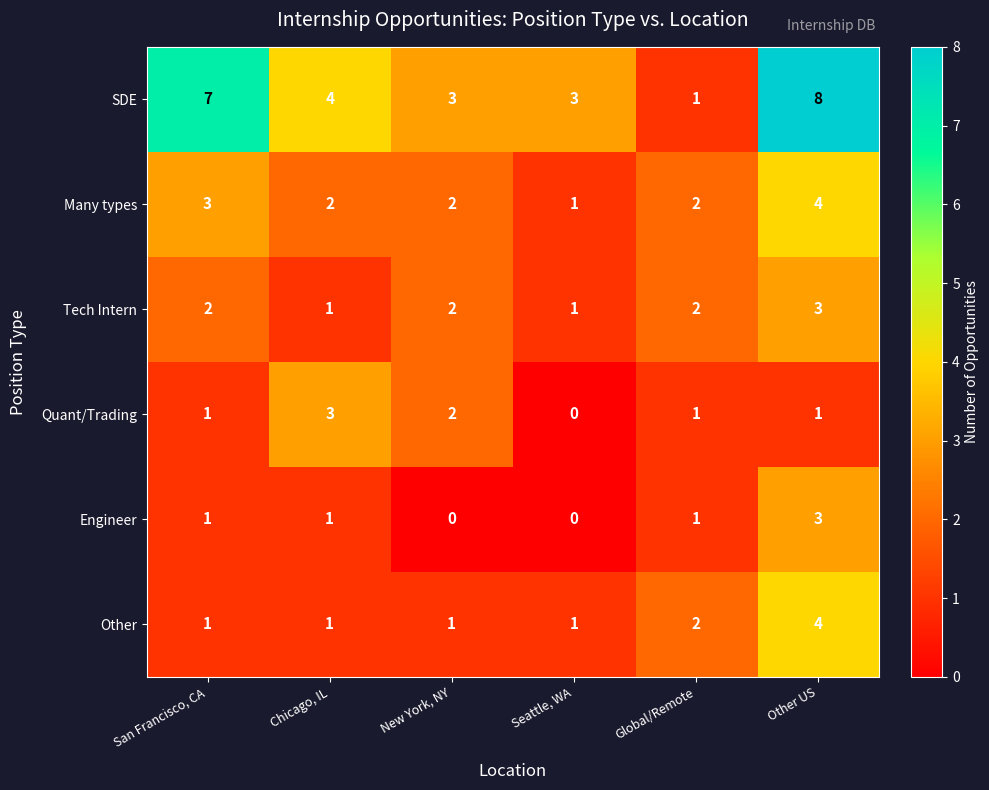

How many Quant/Trading values are between 1 and 2?

4